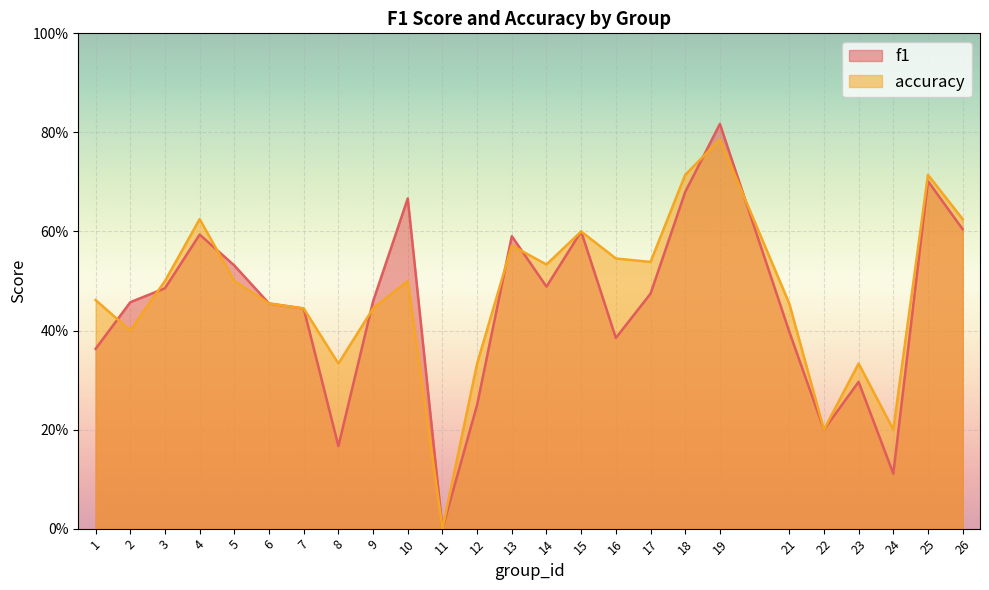

How many data points in f1 are above 0?

24